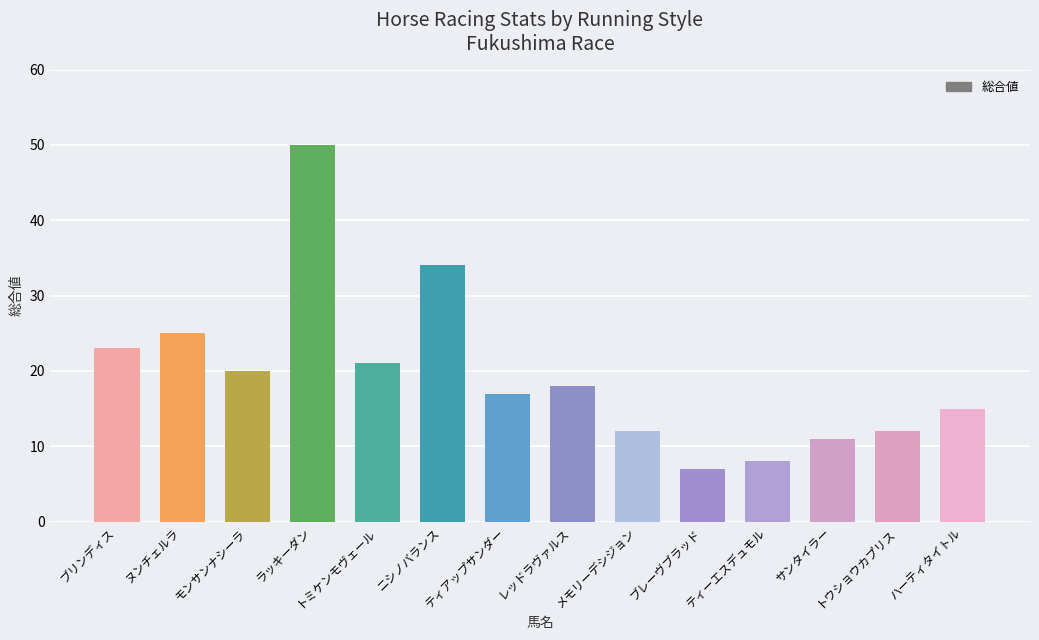

What is the sum of all values?

273